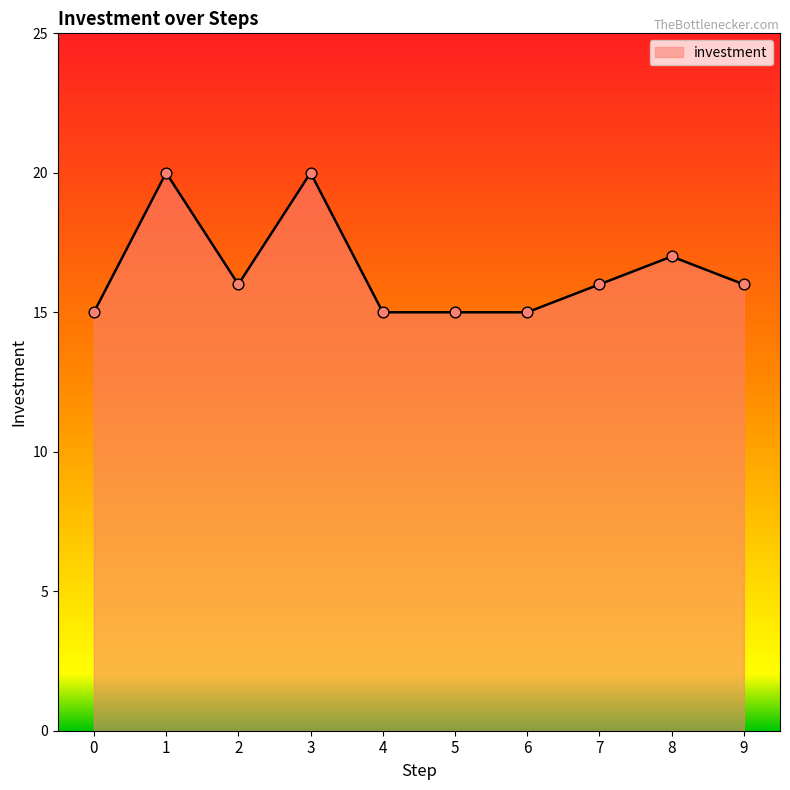

What is the ratio of the value at 2 to the value at 5?

1.1